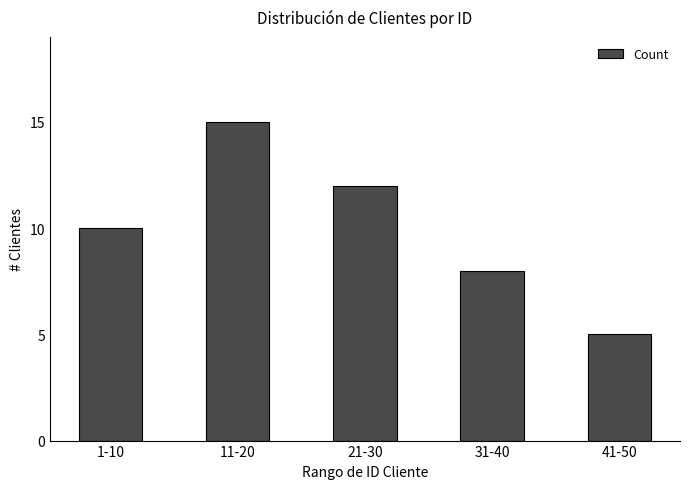

What is the smallest value displayed?

5